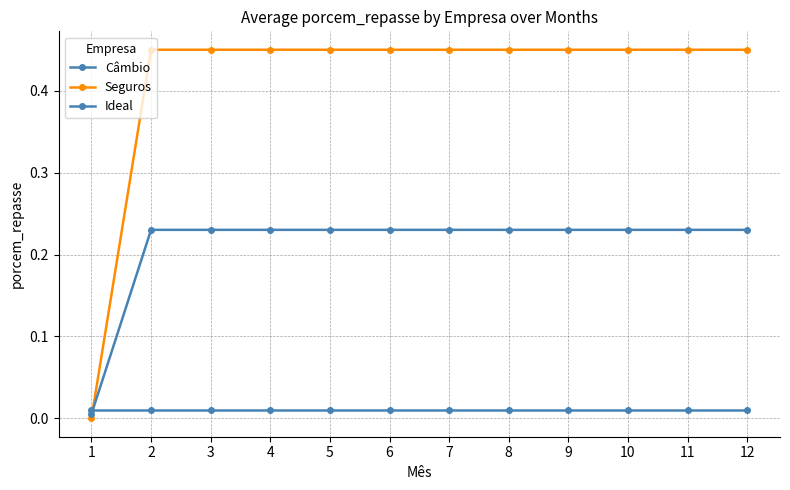

Does the chart have visible grid lines?

Yes